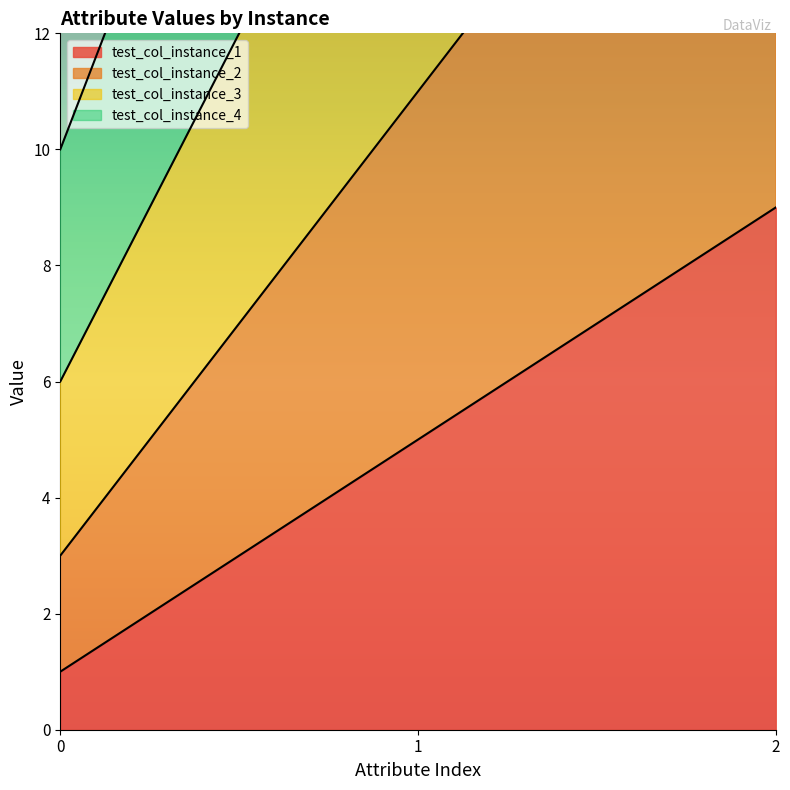

Reading right to left, extract all data points from this chart.

test_col_instance_1: 9	5	1
test_col_instance_2: 19	11	3
test_col_instance_3: 30	18	6
test_col_instance_4: 42	26	10